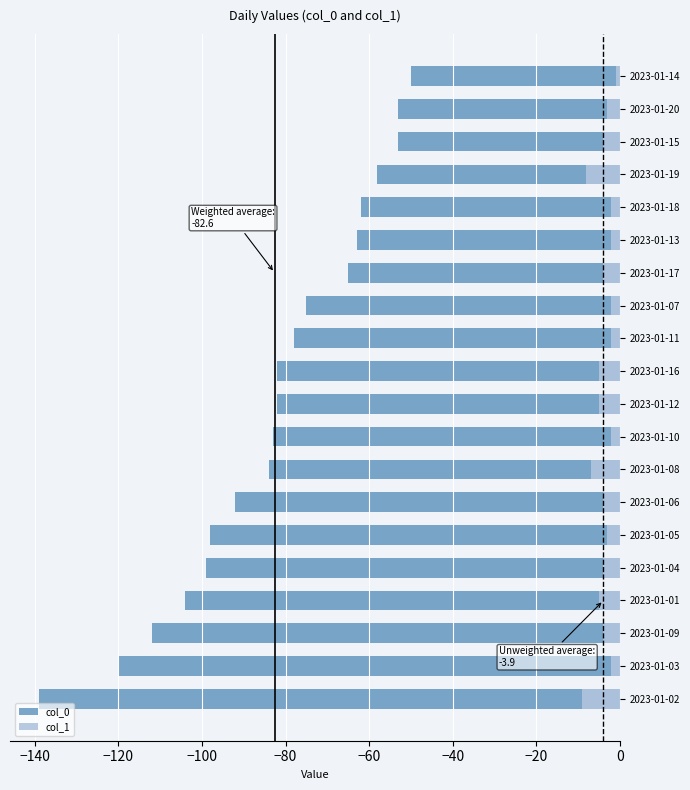

What position from the right is 2023-01-03?

19